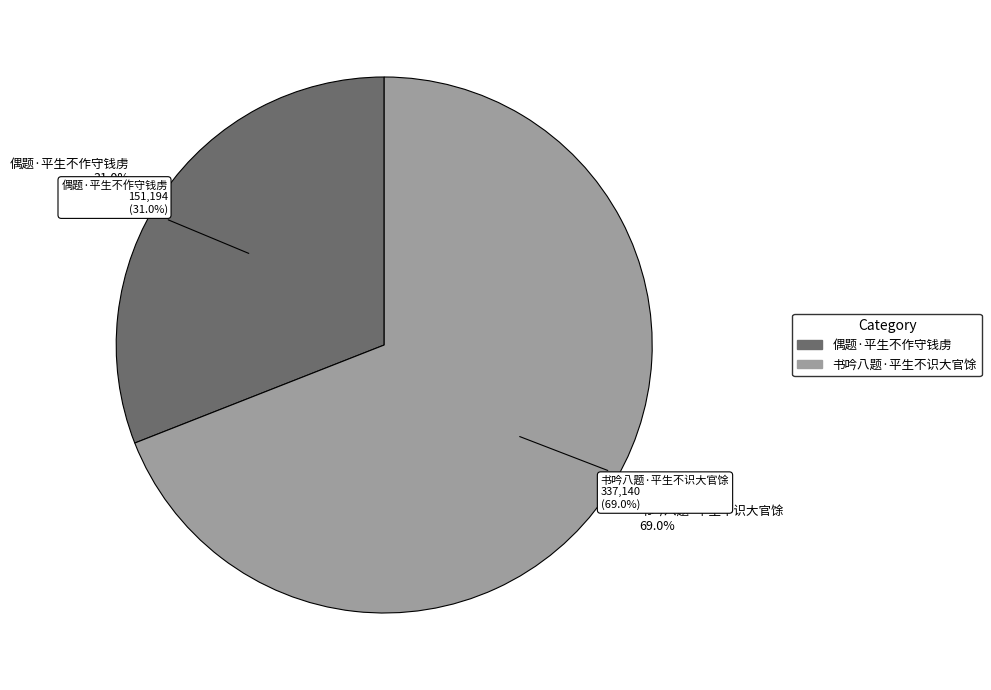

Which slice is the smallest?

偶题·平生不作守钱虏